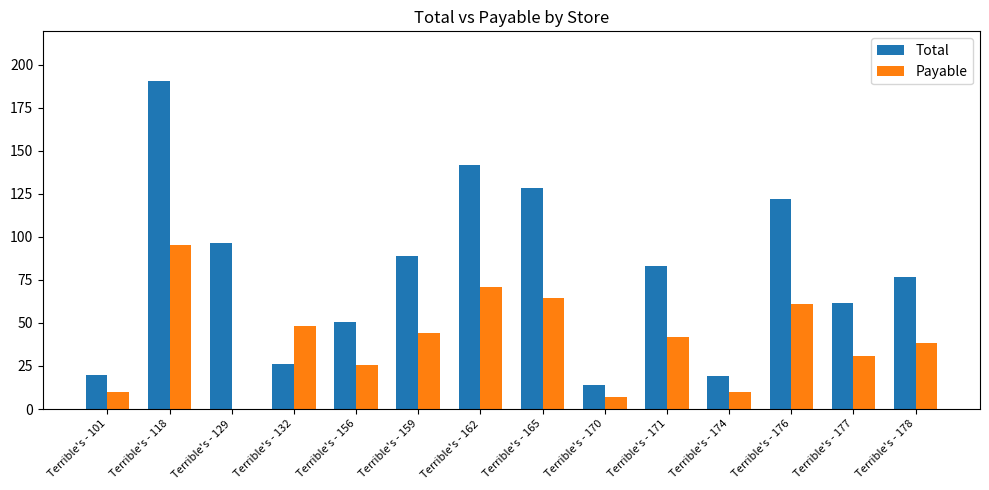

What are all the series names shown in the legend?

Total, Payable